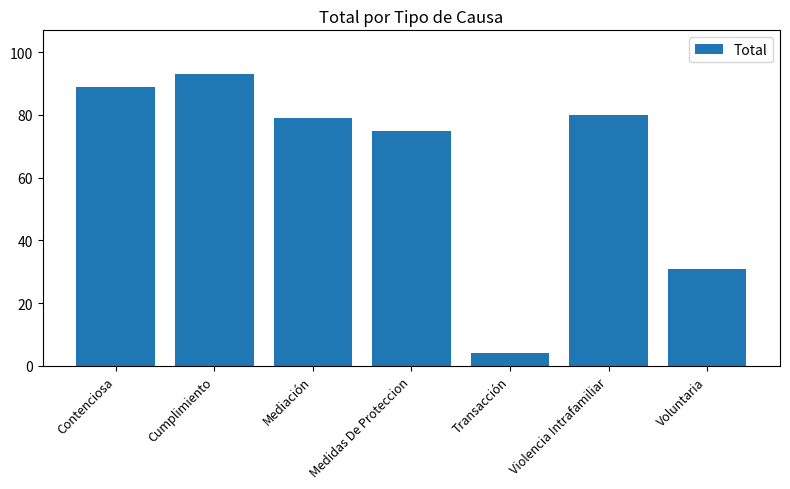

Which category has the highest value across all series?

Cumplimiento